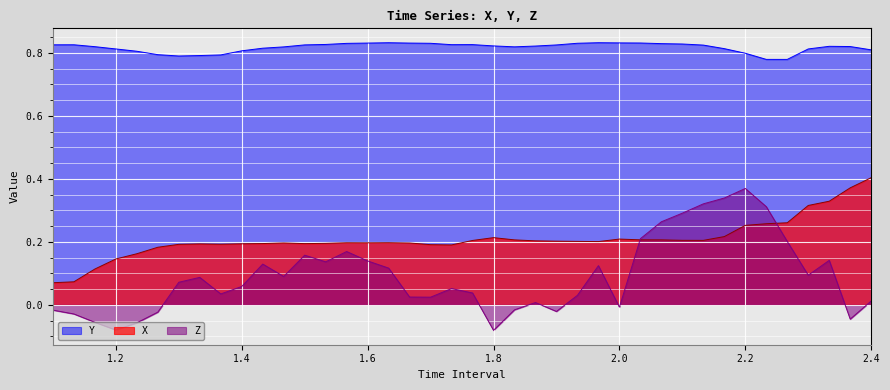

At which label does X reach its peak?

2.4